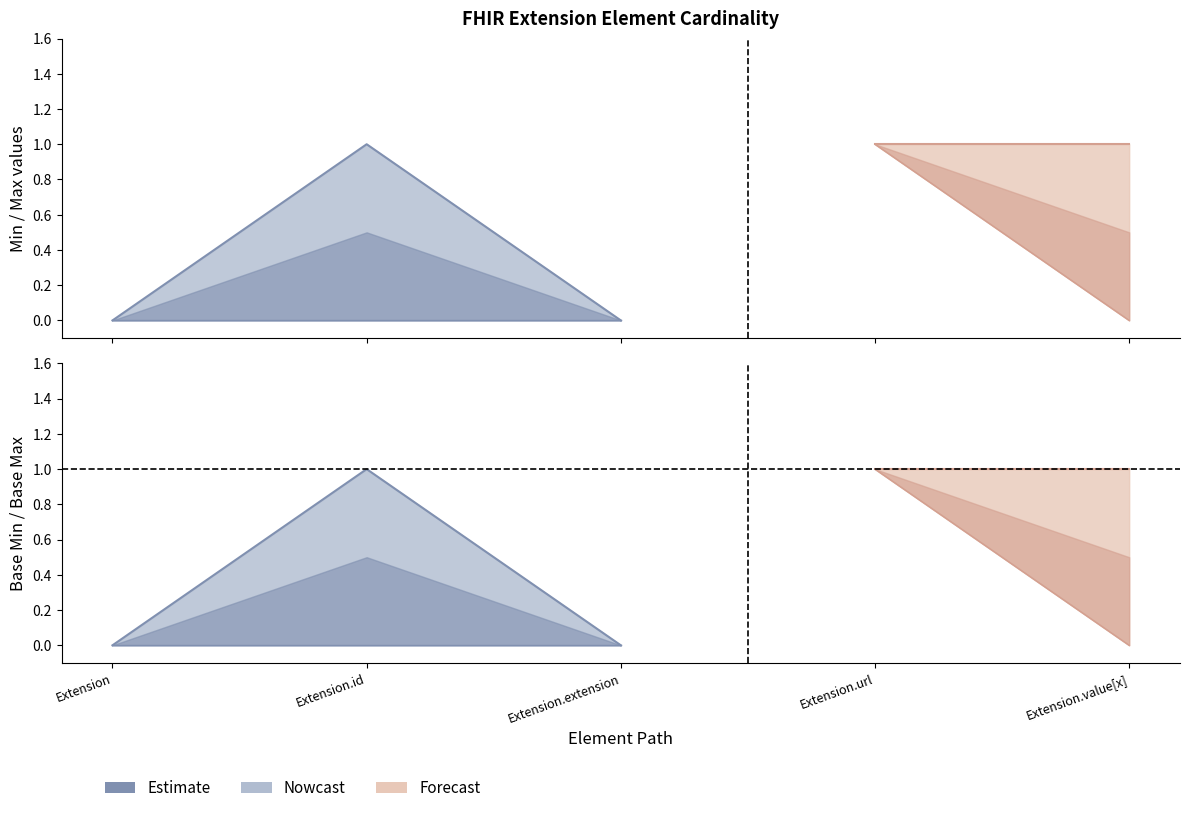

What is the approximate value of Min at Extension.url?

1